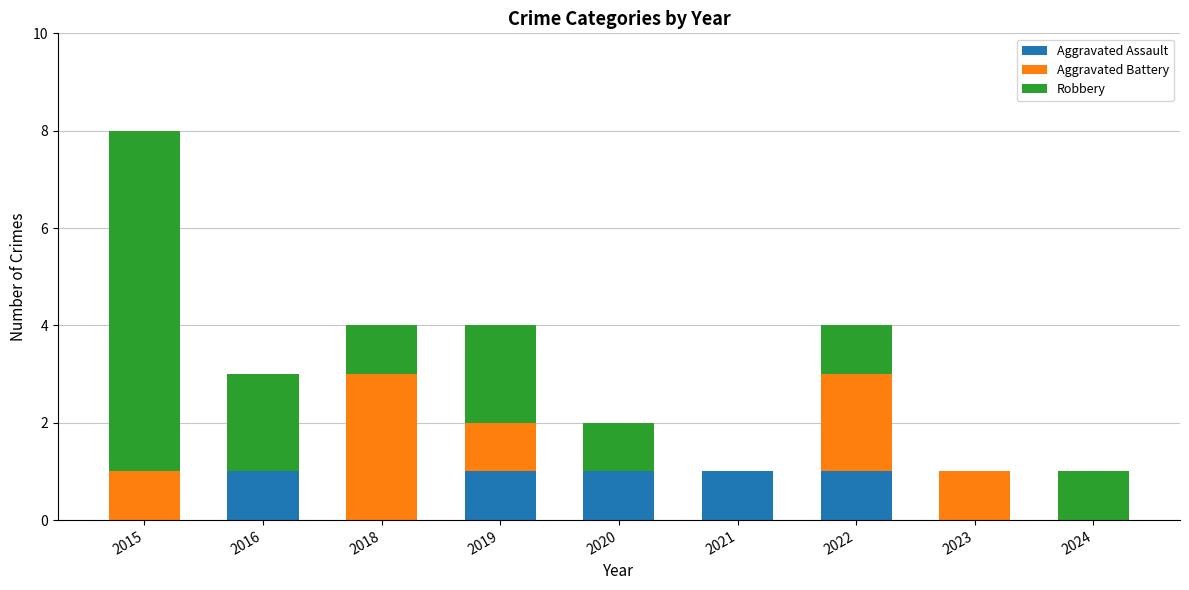

At which category is the sum across all series the highest?

2015